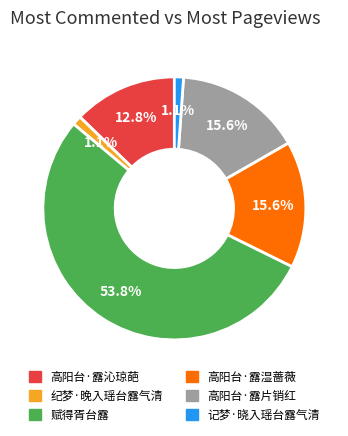

Which slice represents more than half of the pie?

赋得胥台露